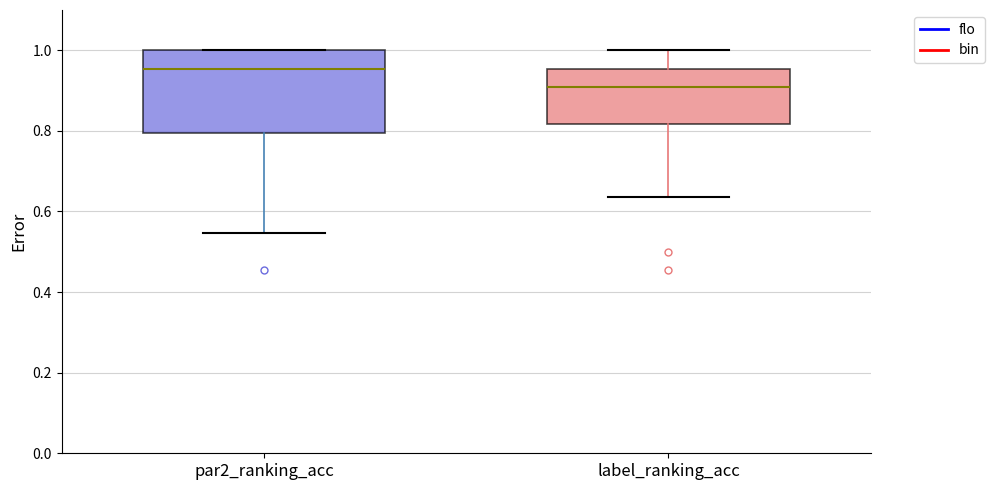

Where is the upper edge of the box for label_ranking_acc on the y-axis? The values are not printed on the chart, so give them approximately, as read against the axis.

0.96